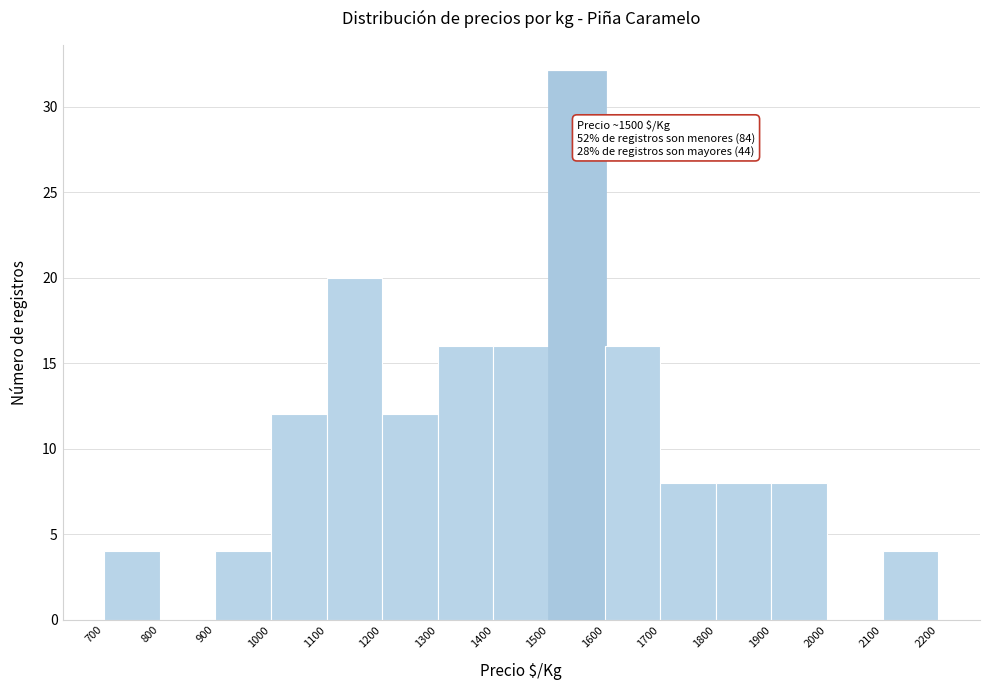

Which range on the x-axis has the tallest bar?

1500 to 1600